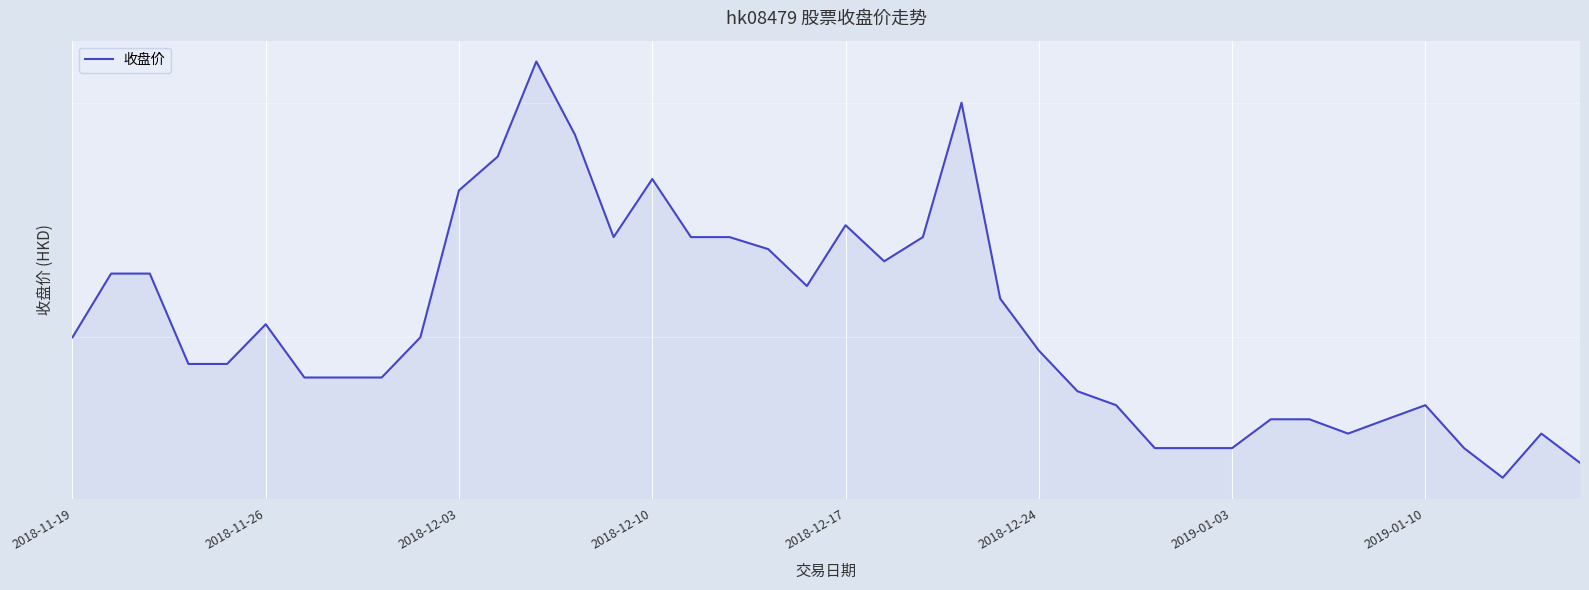

Rank the categories by value from lowest to highest.

37, 39, 28, 29, 30, 36, 33, 38, 31, 32, 34, 27, 35, 26, 2019-01-03, 2019-01-10, 8, 2018-12-10, 2018-12-17, 25, 2018-11-19, 9, 2018-12-24, 24, 19, 2018-11-26, 2018-12-03, 21, 18, 14, 16, 17, 22, 20, 10, 15, 11, 13, 23, 12